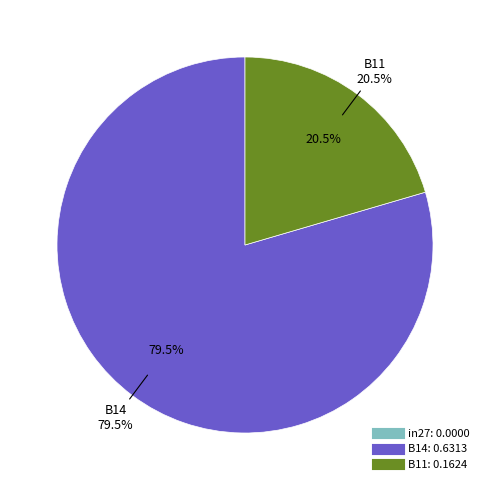

To the nearest percent, what is the difference between the largest and smallest slice percentages?

80%